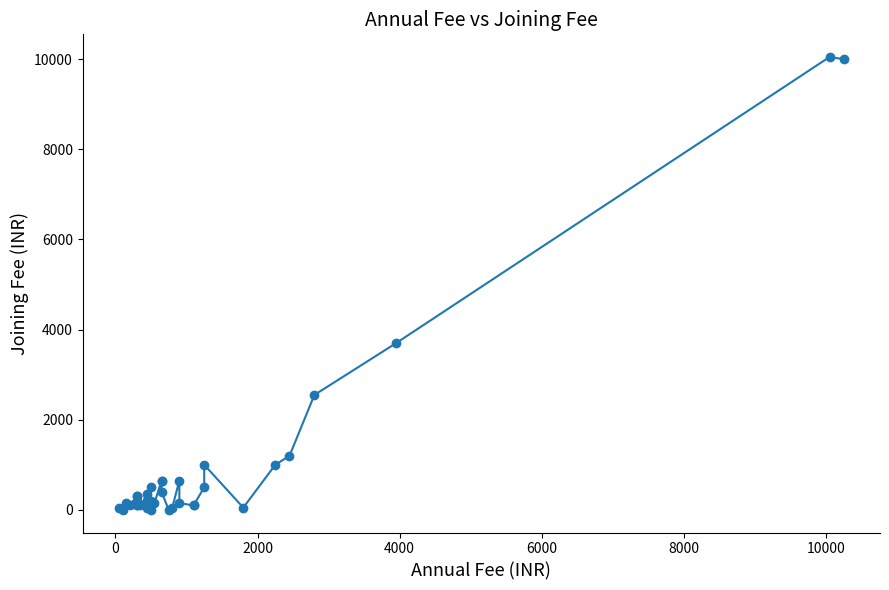

How many distinct data groups are displayed?

1